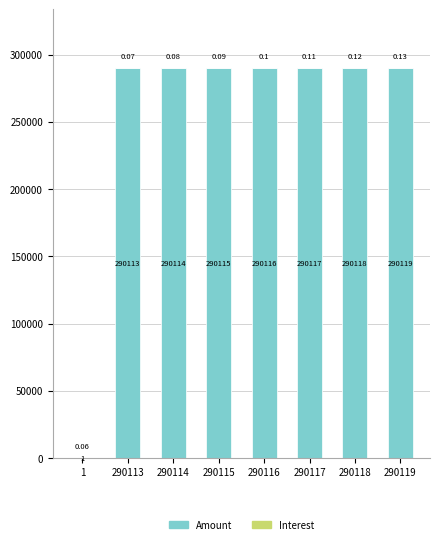

At which category is the sum across all series the highest?

290119